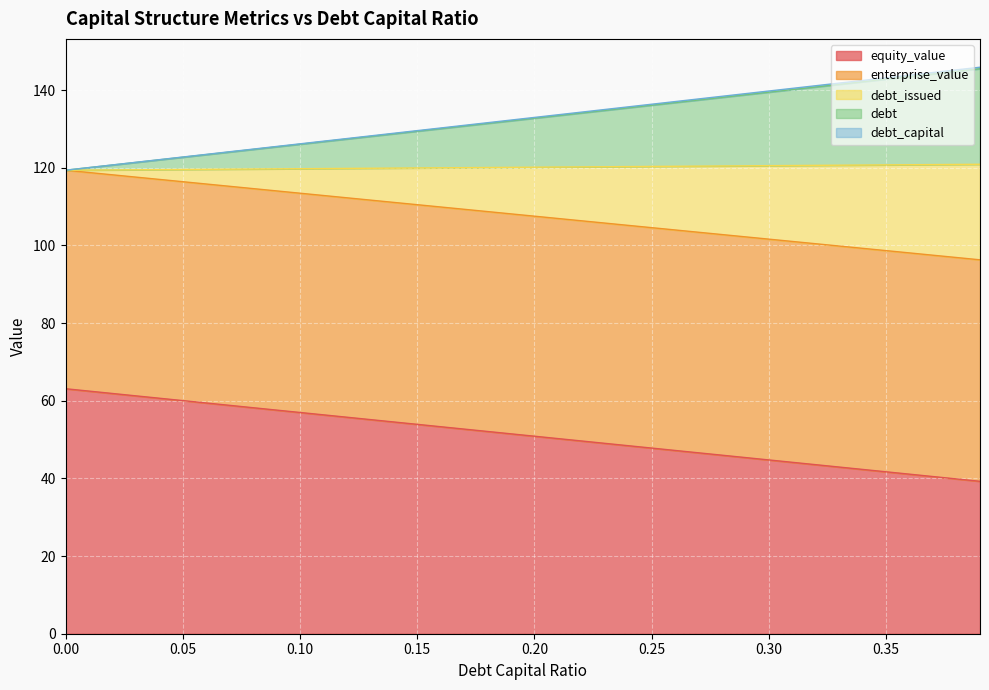

Is it true that debt_capital equals 88.5 at 0.08?

False